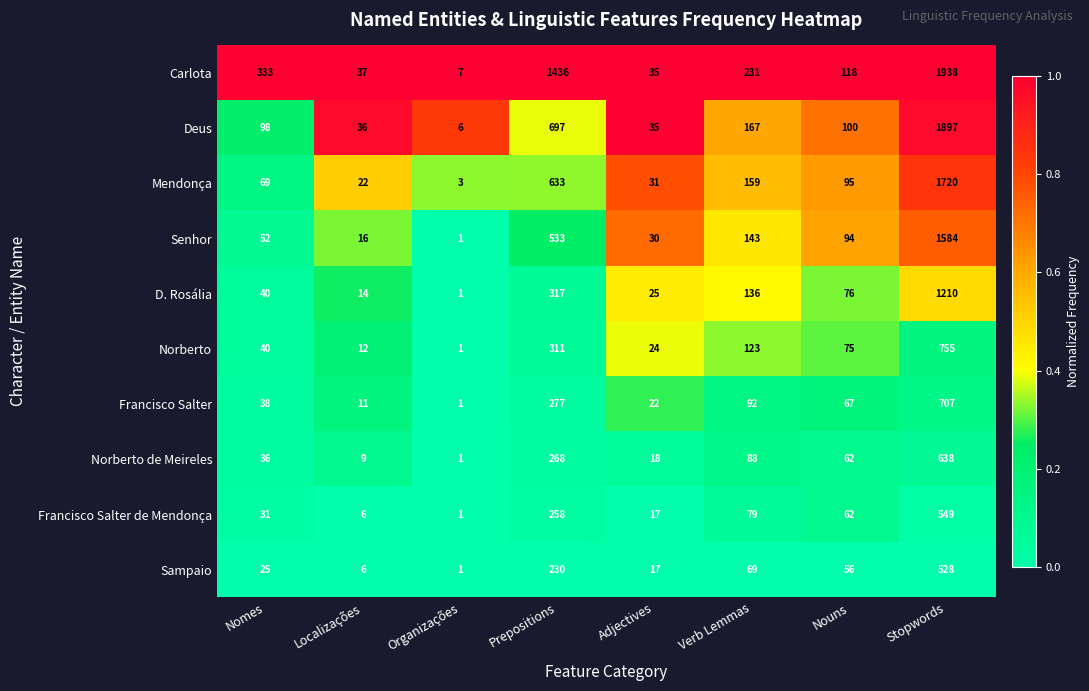

Rank the categories by Deus value from highest to lowest.

Stopwords, Prepositions, Verb Lemmas, Nouns, Nomes, Localizações, Adjectives, Organizações